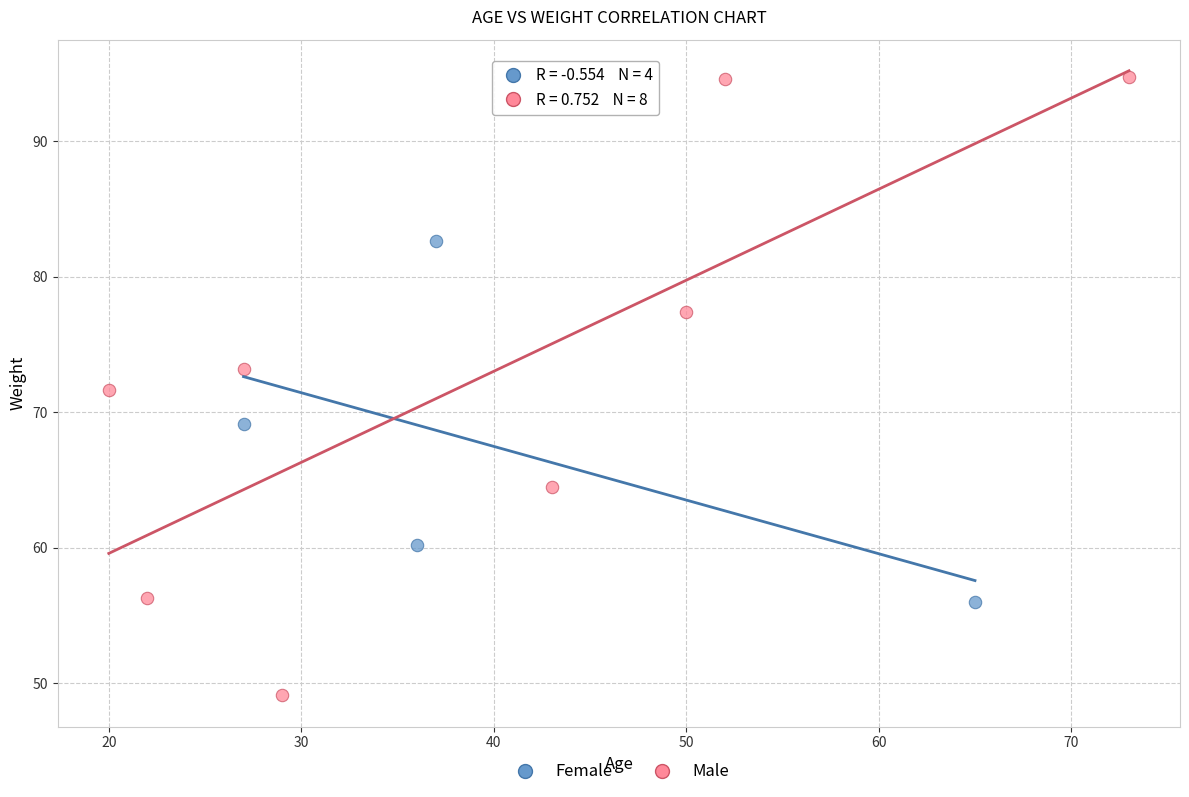

Which series has the largest Y range (max minus min)?

Male